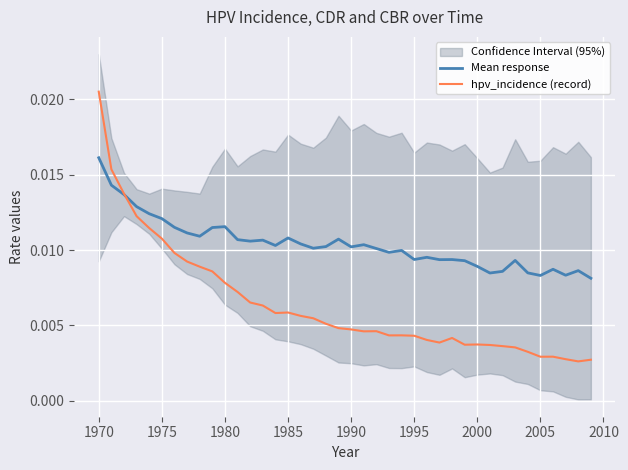

True or false: hpv_incidence (record) has a value of 0.0 at 1995.

False